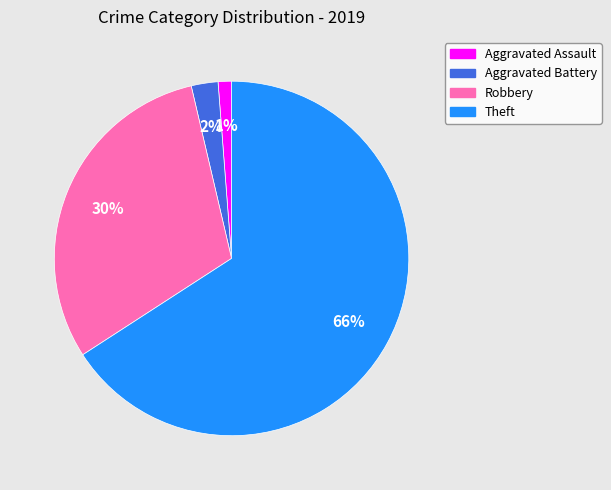

To the nearest percent, what is the difference between the Aggravated Assault and Aggravated Battery slice percentages?

1%